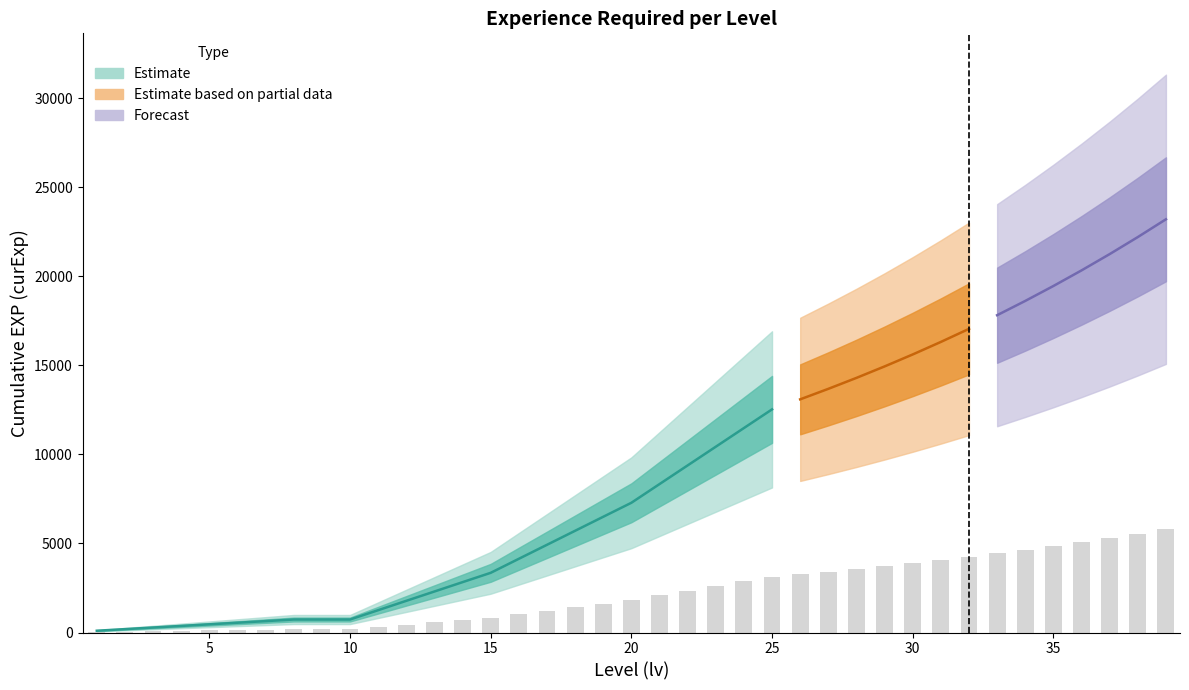

List the labels in order of value, smallest first.

1, 2, 3, 4, 5, 6, 7, 8, 9, 10, 11, 12, 13, 14, 15, 16, 17, 18, 19, 20, 21, 22, 23, 24, 25, 26, 27, 28, 29, 30, 31, 32, 33, 34, 35, 36, 37, 38, 39